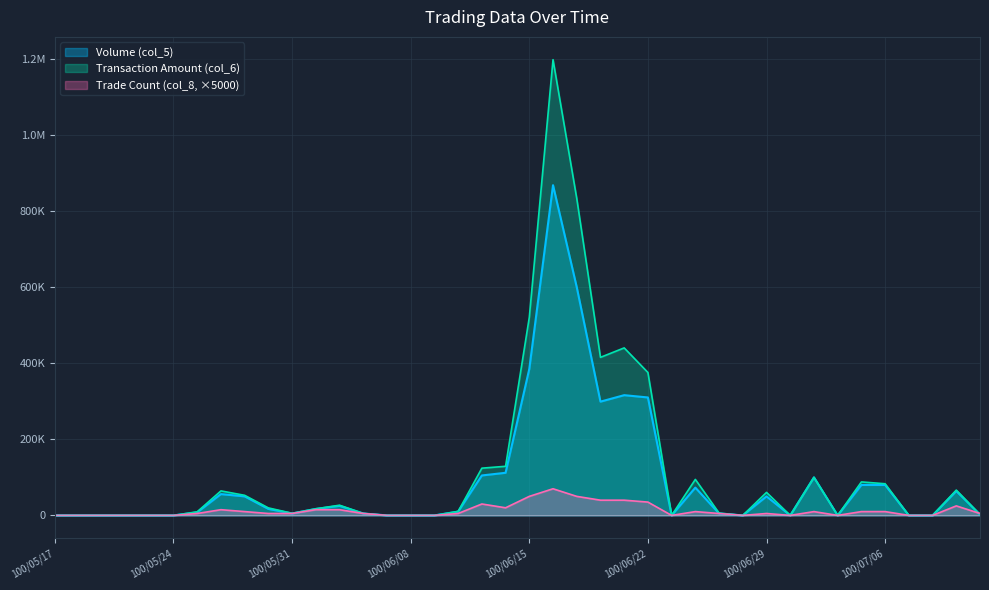

What is the sum of the Volume (col_5) values at 100/06/21 and 100/06/09?

316000